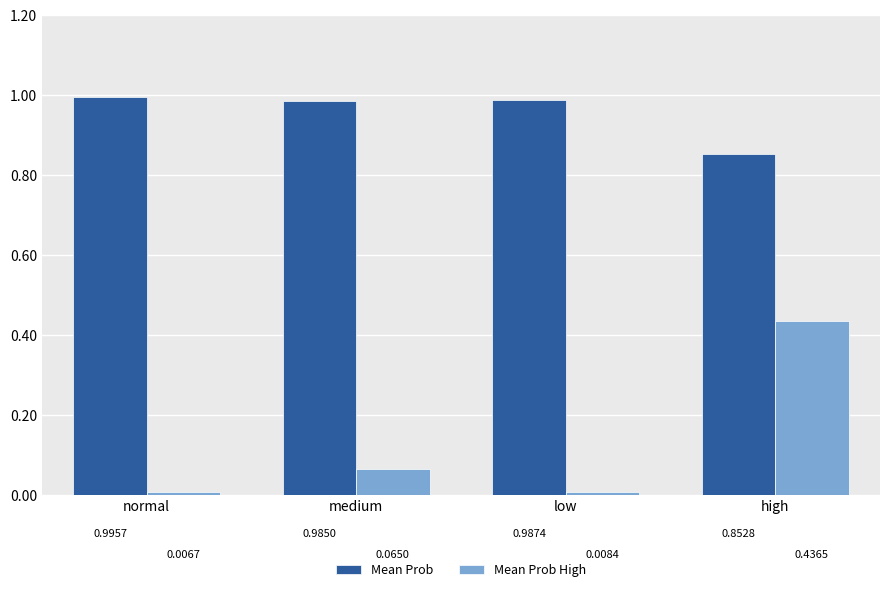

Which series changed the most between low and high?

Mean Prob High